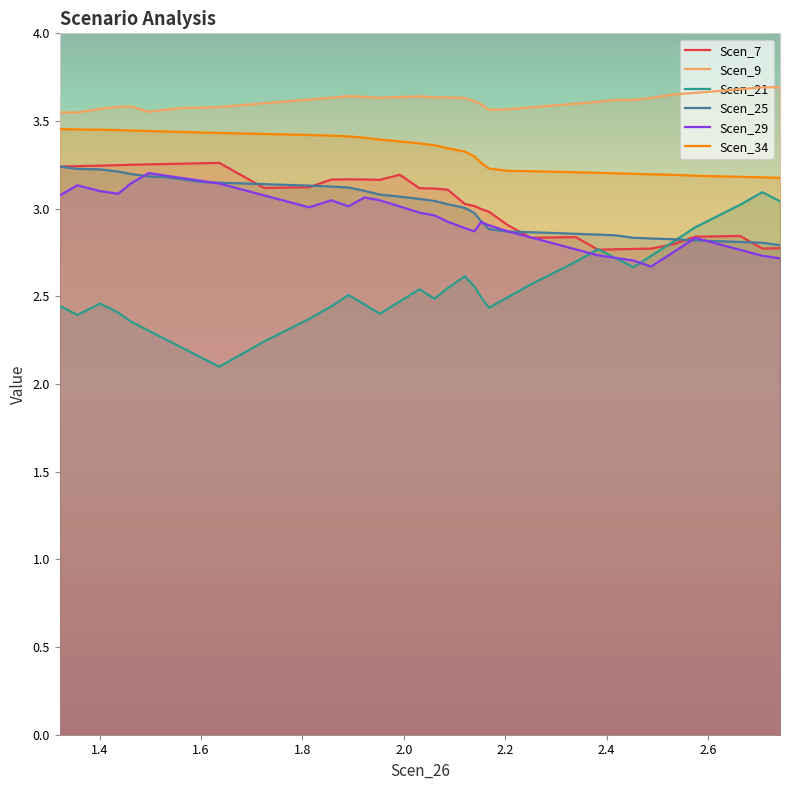

True or false: Scen_21 and Scen_9 intersect in this chart.

False